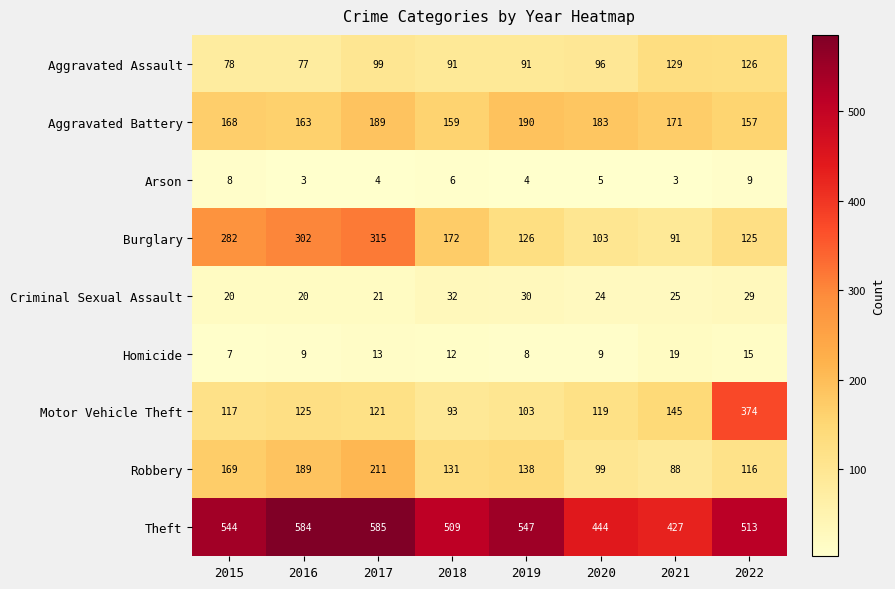

How many series are shown in this chart?

9